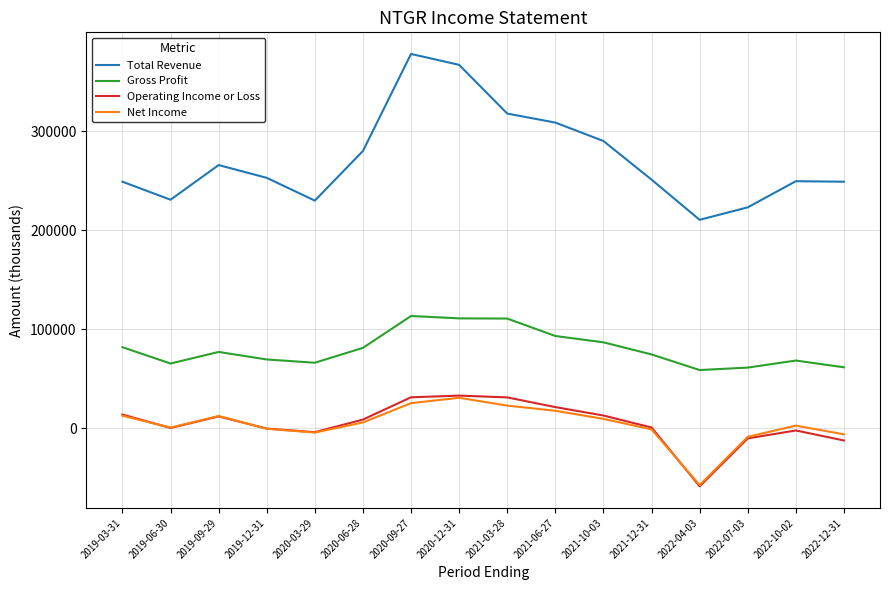

Where is the first local minimum for Total Revenue?

2019-06-30